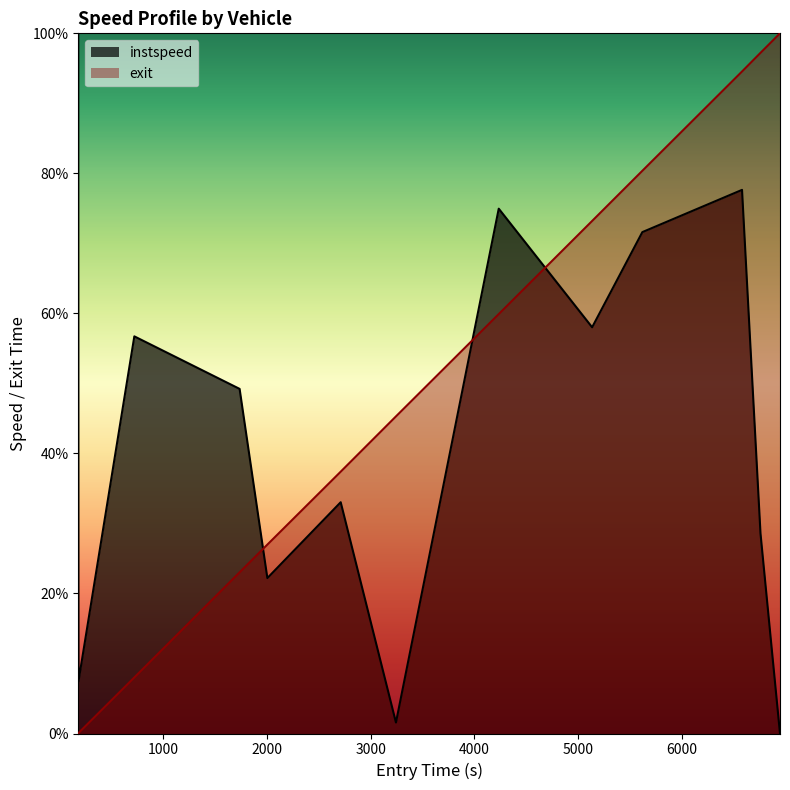

What is the maximum value shown in the chart?

100.0